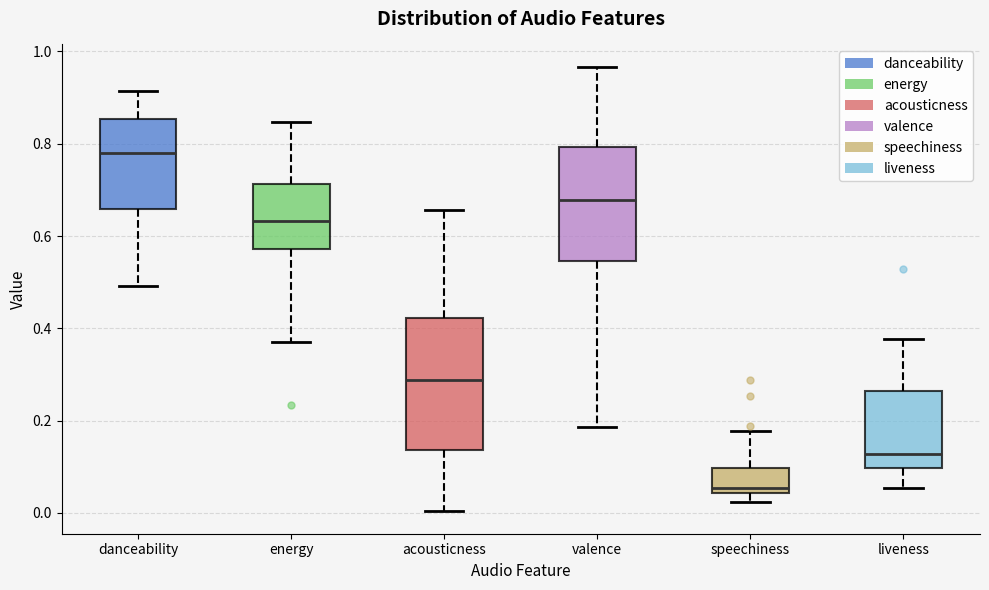

Reading left to right, read every box against the y-axis: the position of its median line, the range the box covers, and the ends of its whiskers. The values are not printed on the chart, so give them approximately, as read against the axis.

danceability: median 0.78, box 0.66 to 0.86, whiskers 0.50 to 0.92
energy: median 0.64, box 0.58 to 0.72, whiskers 0.38 to 0.84
acousticness: median 0.28, box 0.14 to 0.42, whiskers 0.00 to 0.66
valence: median 0.68, box 0.54 to 0.80, whiskers 0.18 to 0.96
speechiness: median 0.06, box 0.04 to 0.10, whiskers 0.02 to 0.18
liveness: median 0.12, box 0.10 to 0.26, whiskers 0.06 to 0.38